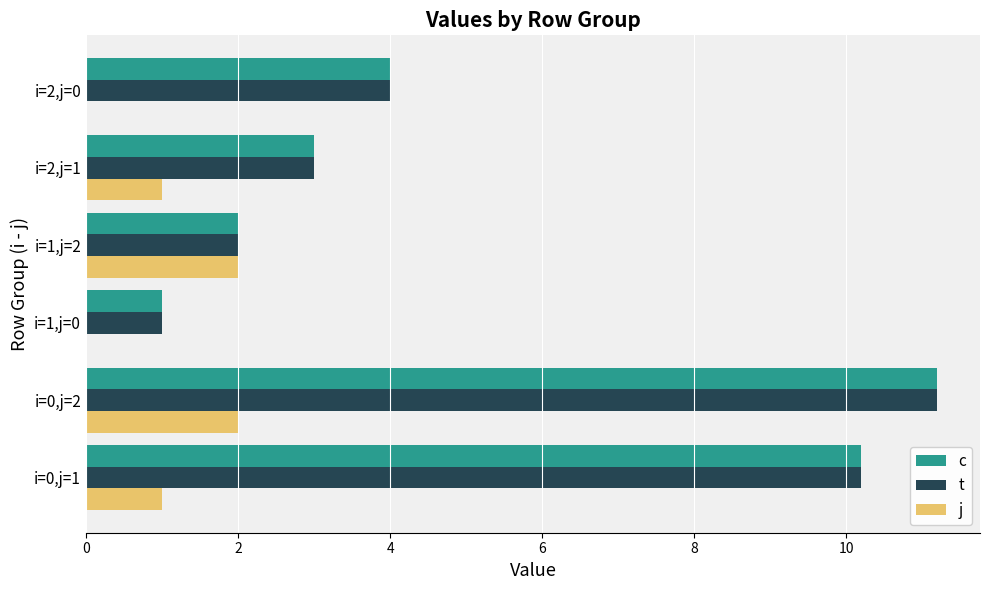

Is the value of c at i=2,j=0 greater than the value of t at i=0,j=1?

No